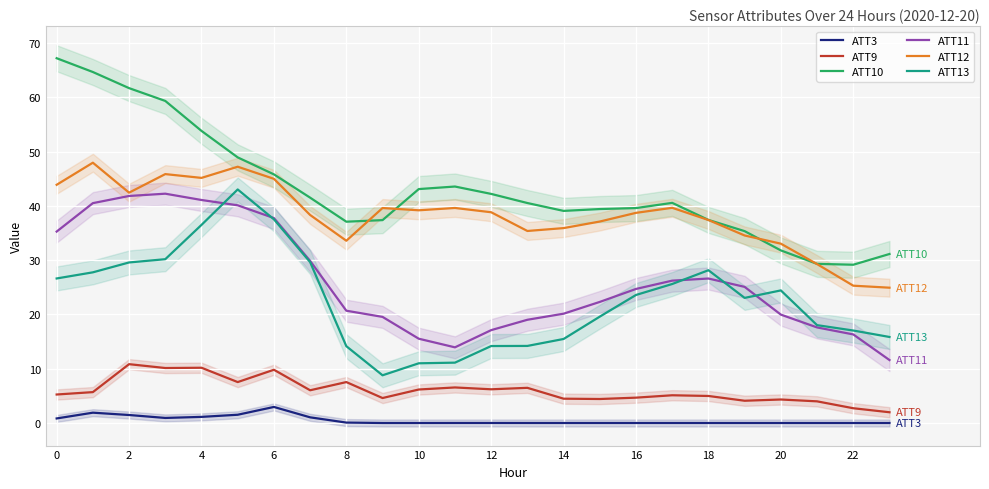

True or false: ATT12 and ATT3 intersect in this chart.

False